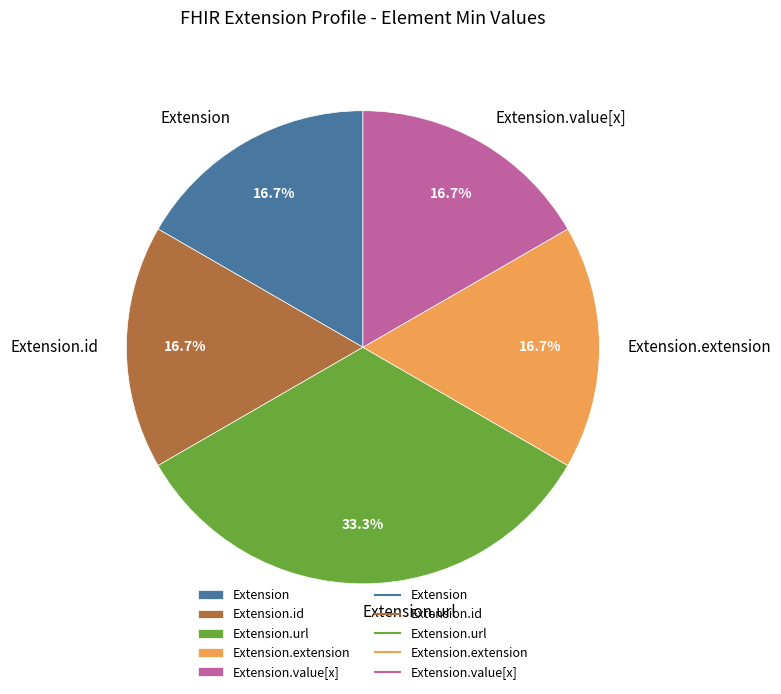

Is Extension.url the majority of the pie?

No